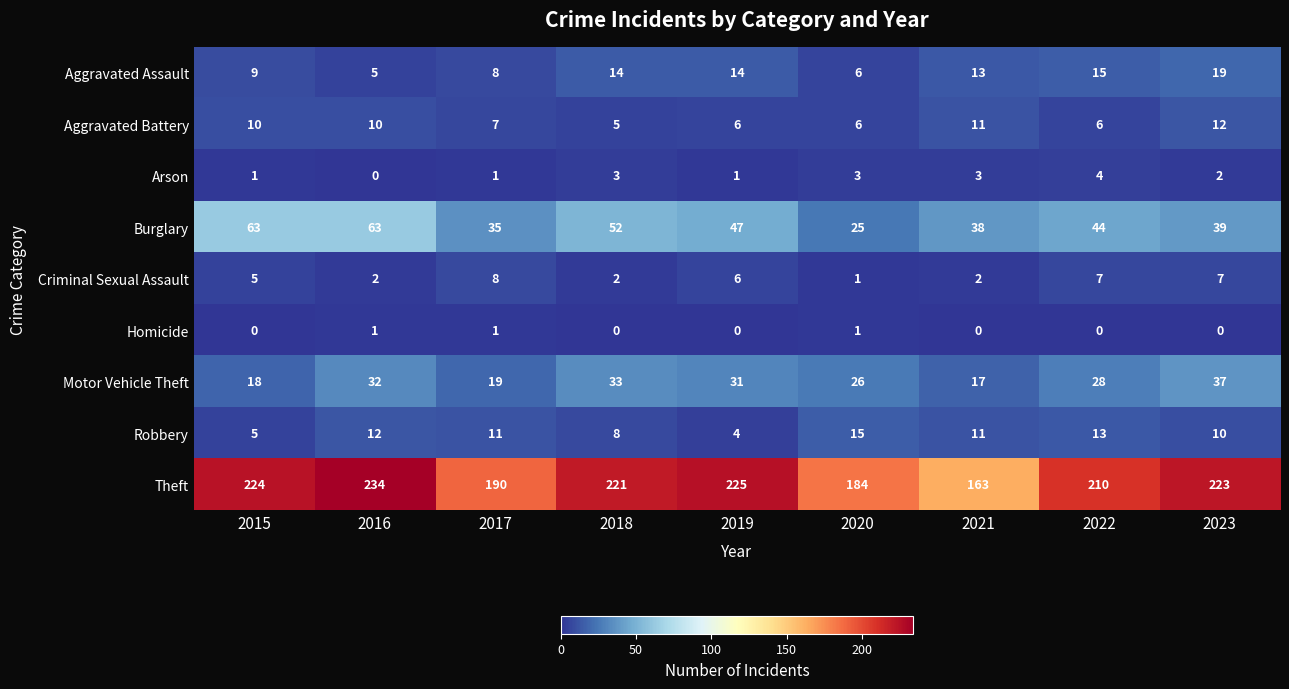

True or false: Aggravated Battery has a value of 6 at 2019.

True